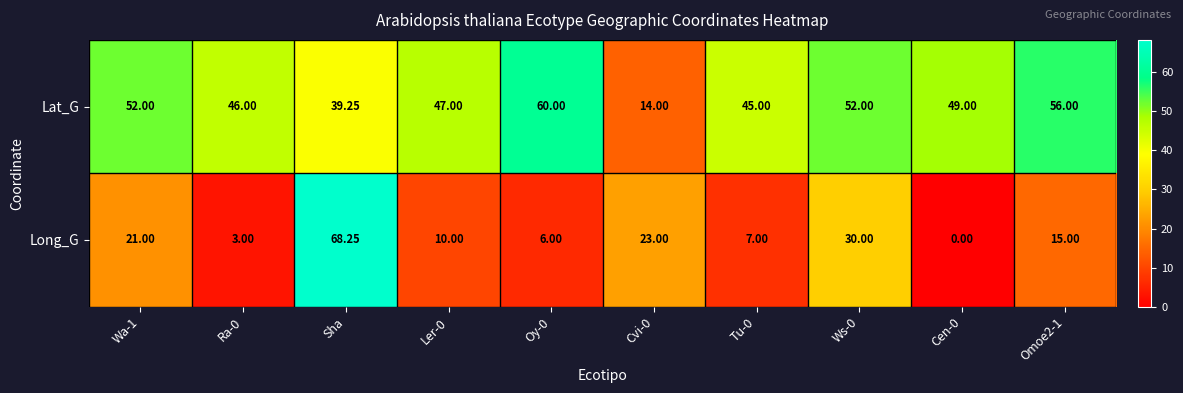

List the series in order of their peak value, highest first.

Long_G, Lat_G